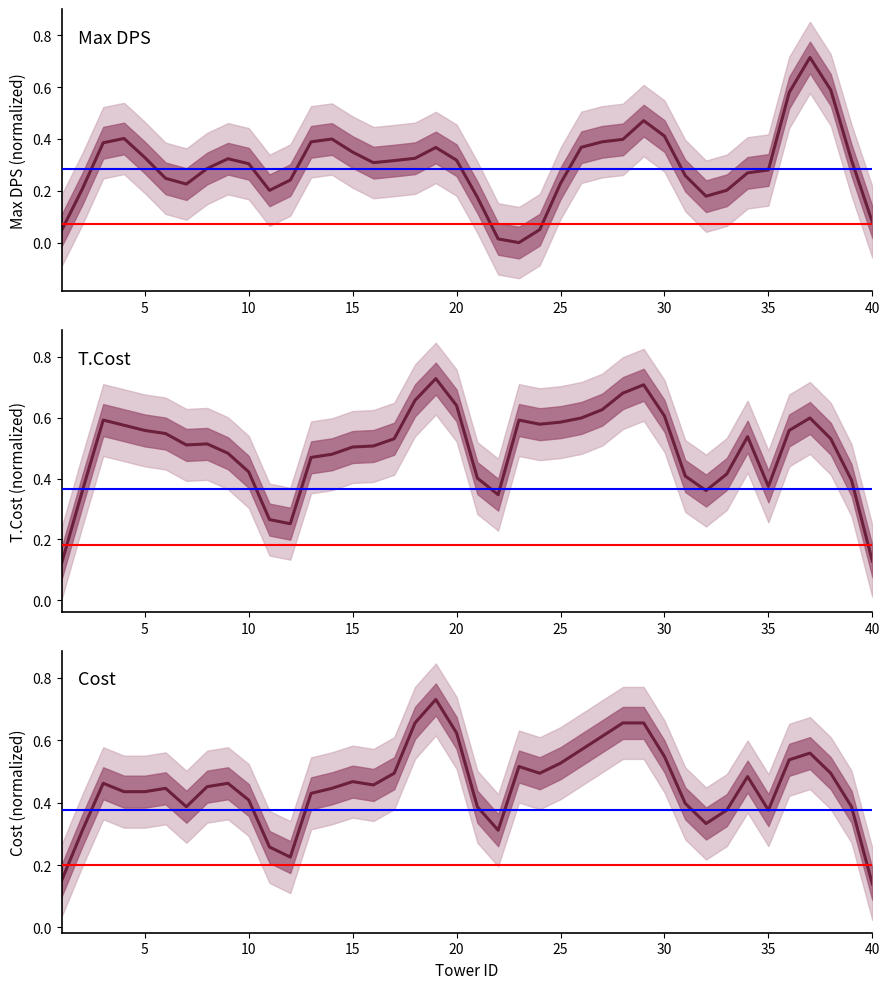

After their last crossing, which series has the higher values: T.Cost or Max DPS?

T.Cost